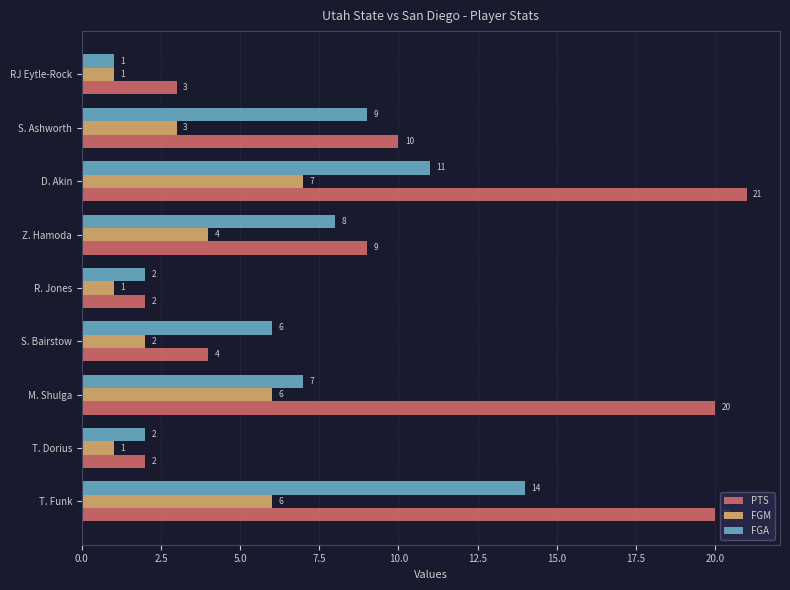

True or false: FGM has a value of 3 at S. Ashworth.

True